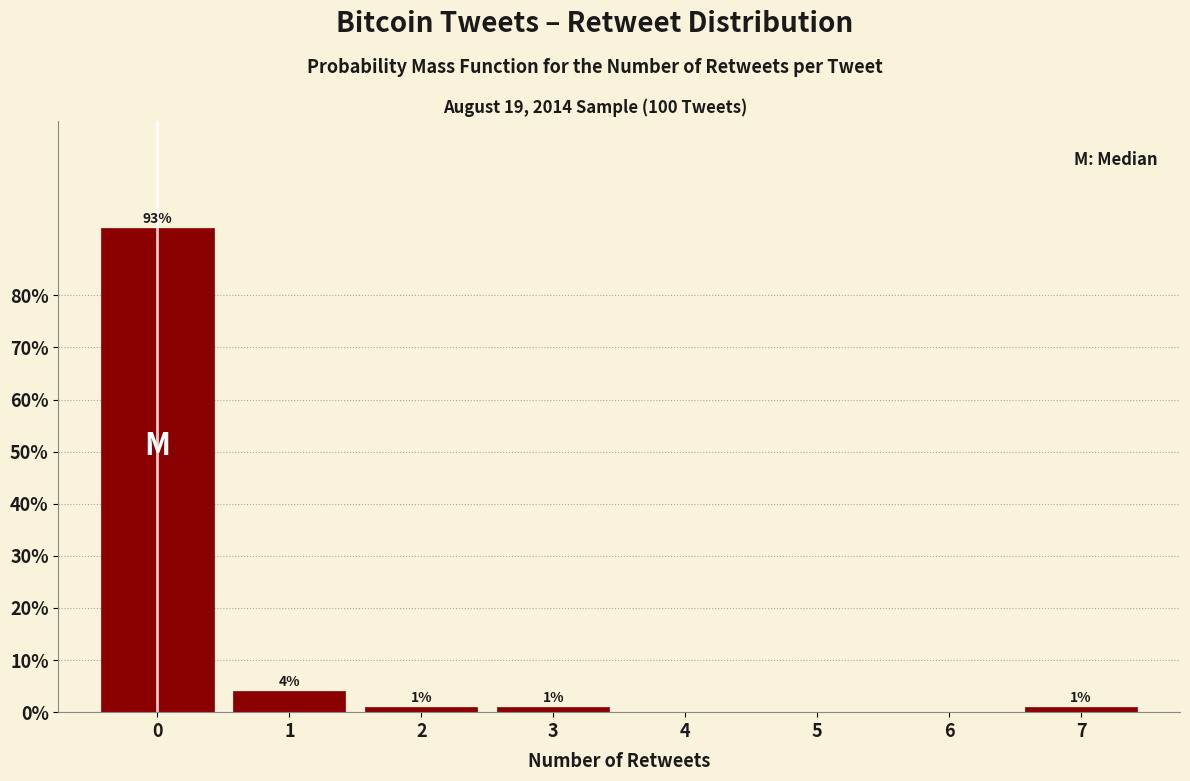

Reading left to right, transcribe all the data shown in this chart.

0=93	1=4	2=1	3=1	4=0	5=0	6=0	7=1